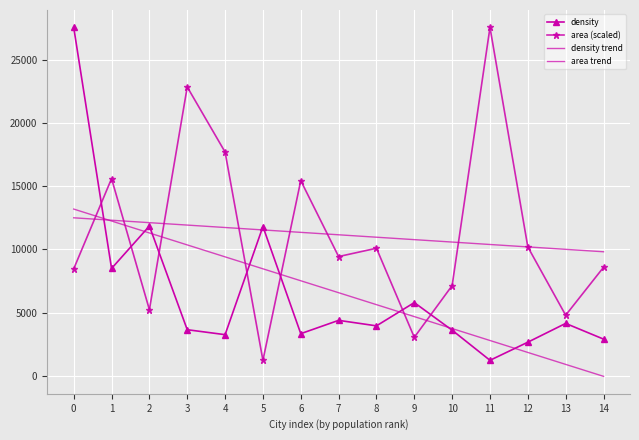

Is the value of area trend at 12 greater than the value of density at 4?

Yes